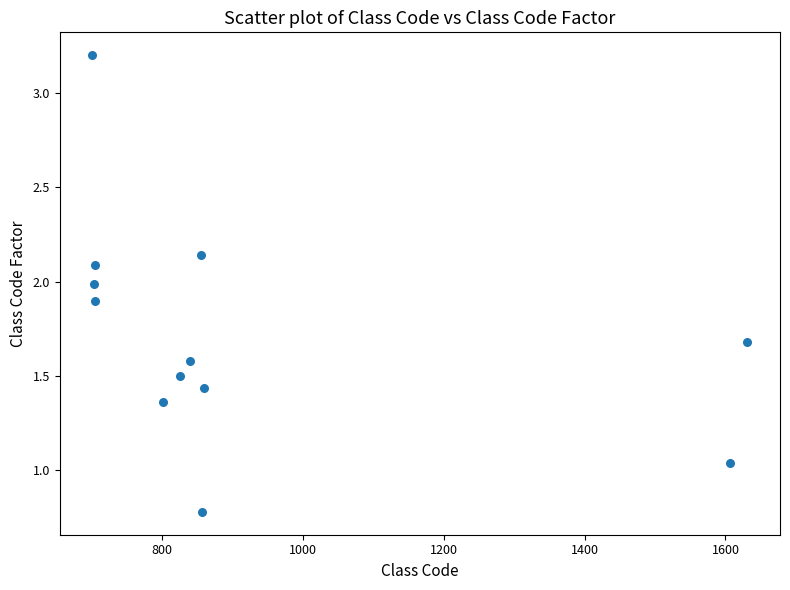

What is the average Y value?

1.7